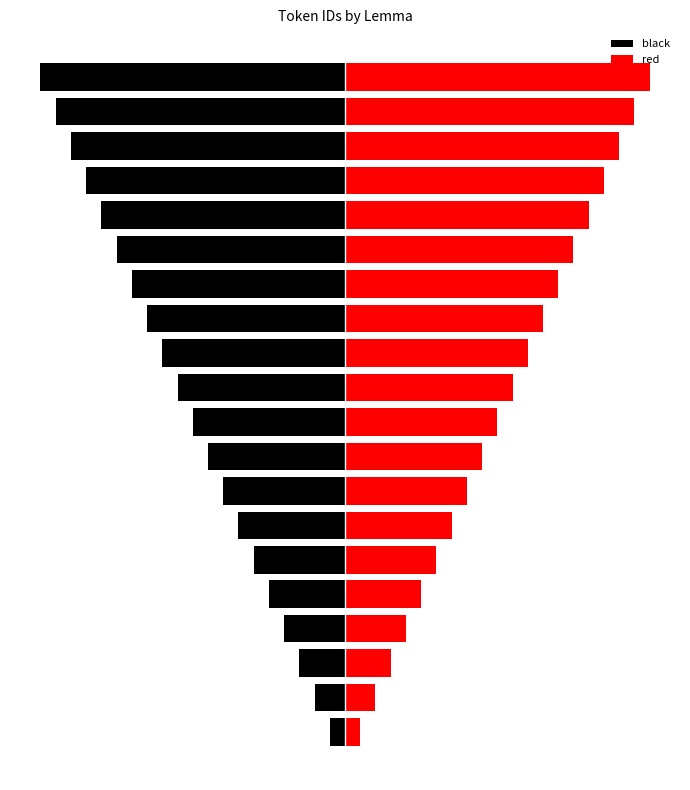

How many series are shown in this chart?

2